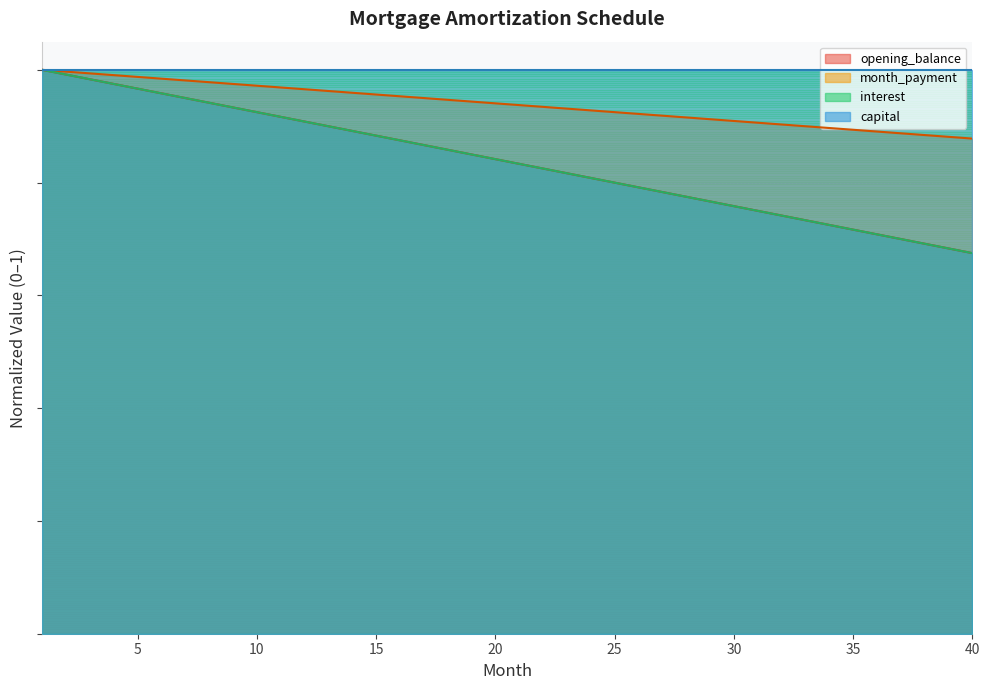

The value of interest at 22 is 0.8. True or false?

True